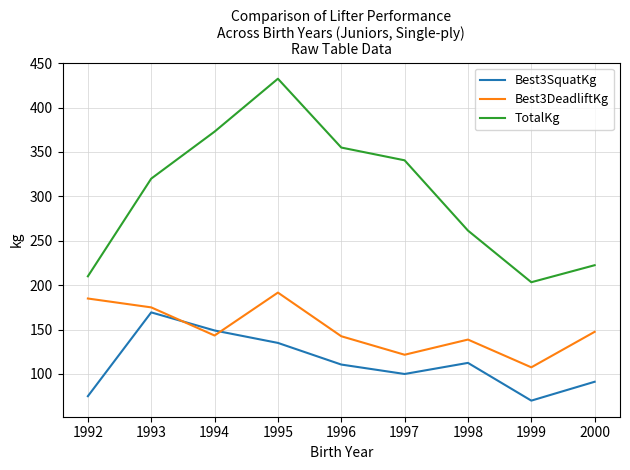

List the series in order of their overall mean, highest first.

TotalKg, Best3DeadliftKg, Best3SquatKg